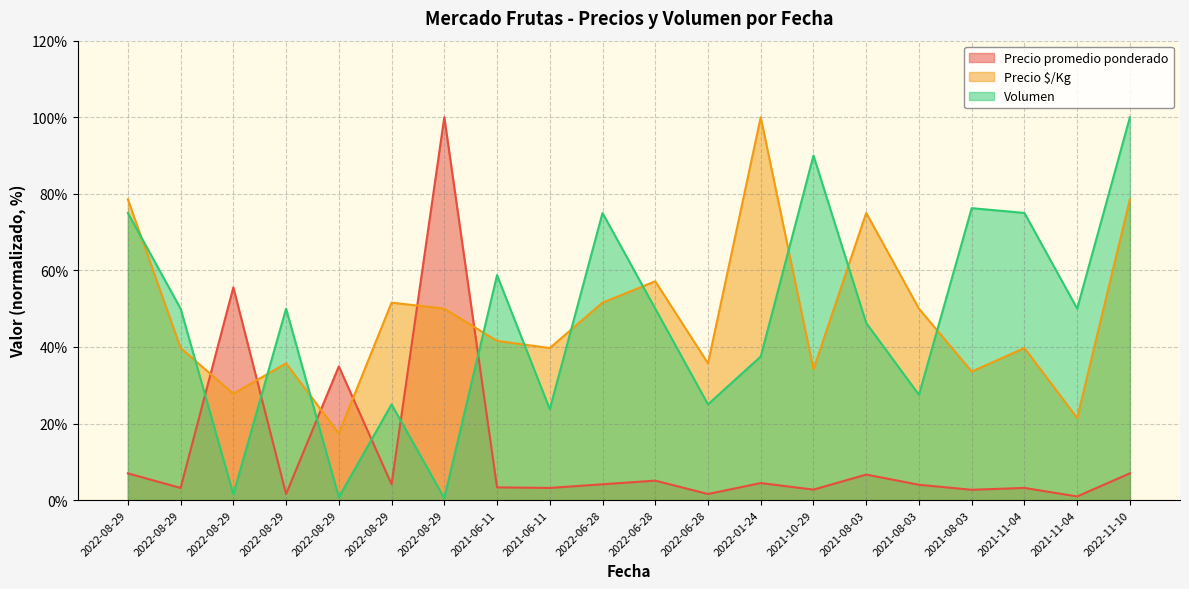

Count the number of data series in this chart.

3